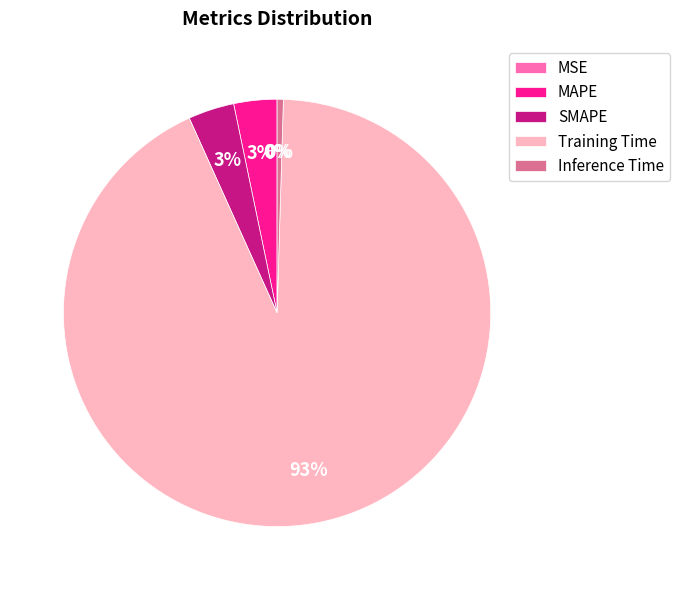

Which slice is the smallest?

MSE